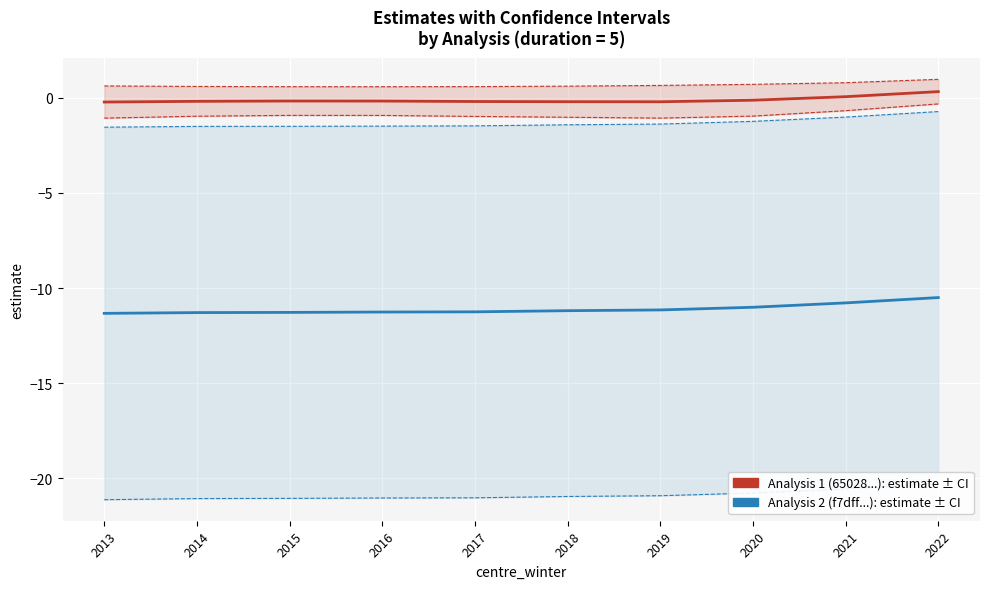

Does the chart display data point markers on the line(s)?

No